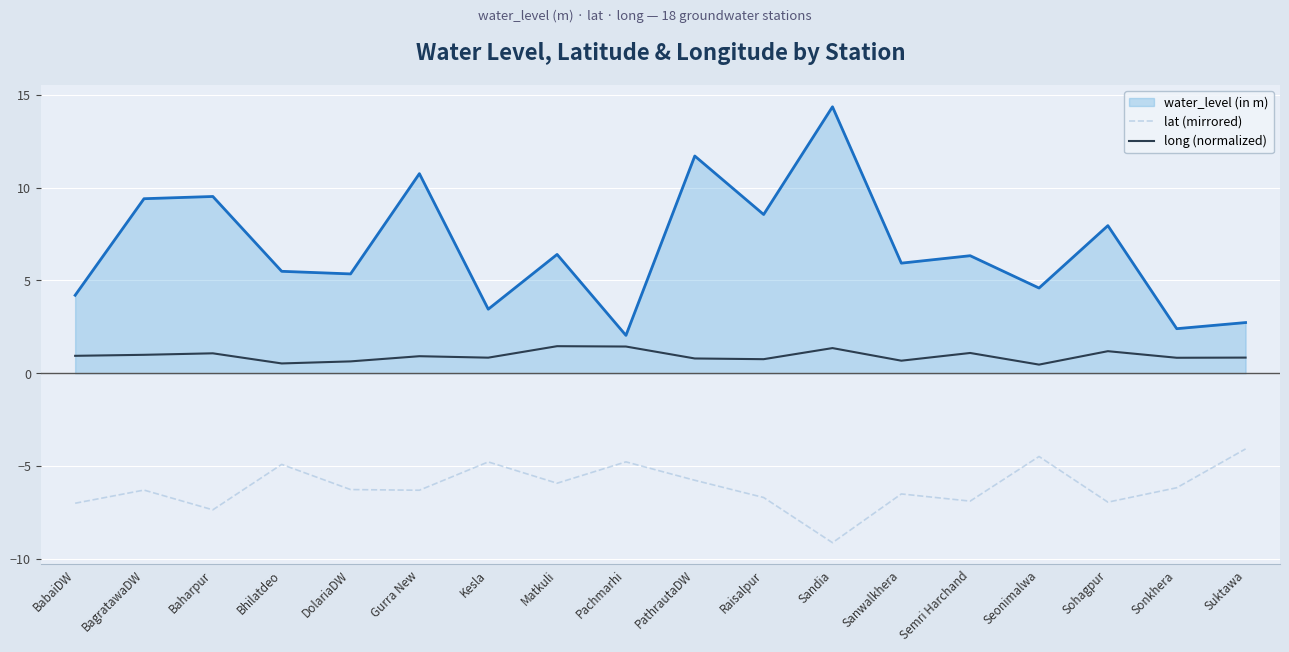

Rank the series by their average value, from highest to lowest.

water_level (in m), long (normalized), lat (mirrored)